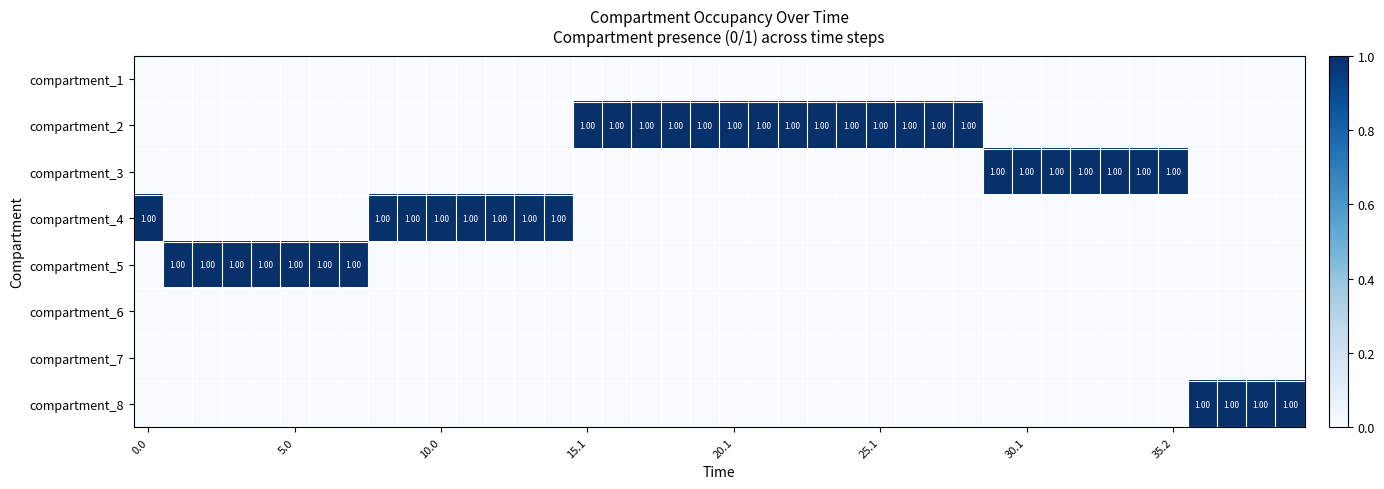

What is the highest value of the compartment_5 series?

1